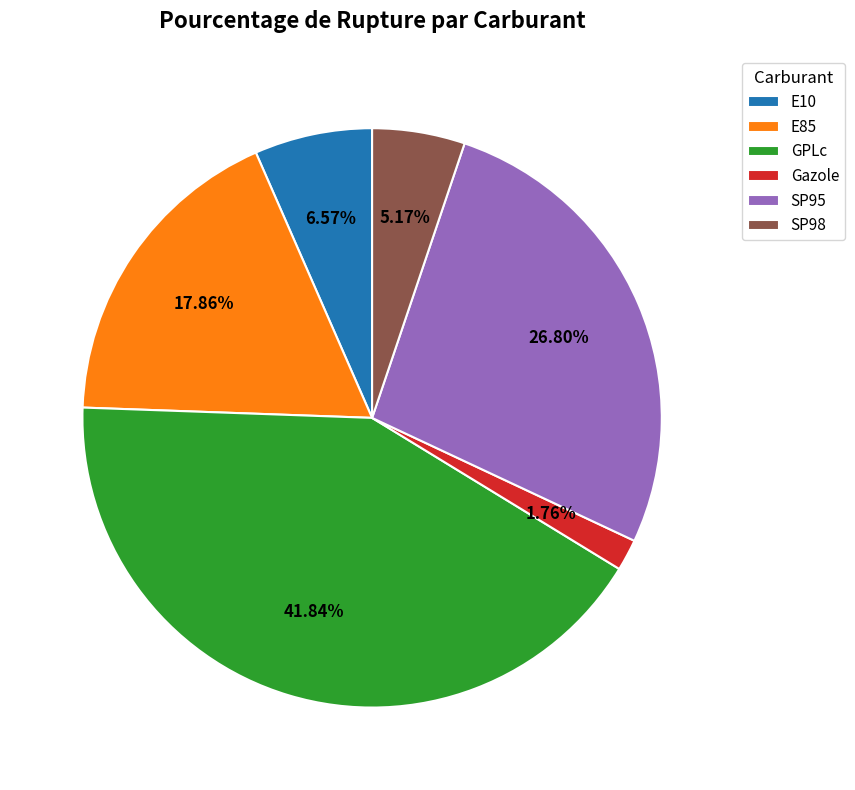

Is there any slice that represents more than half of the pie?

No